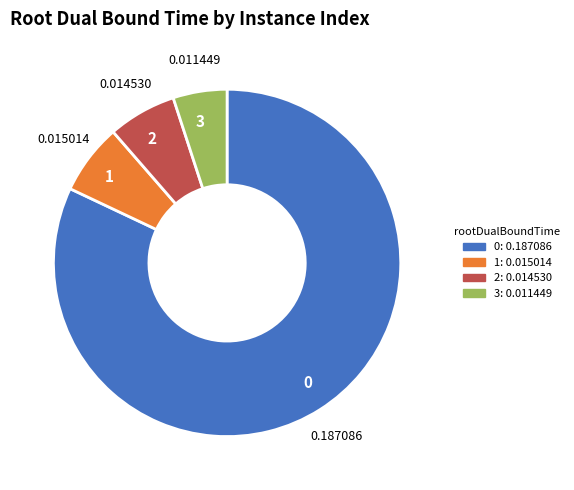

How many slices are in this pie chart?

4